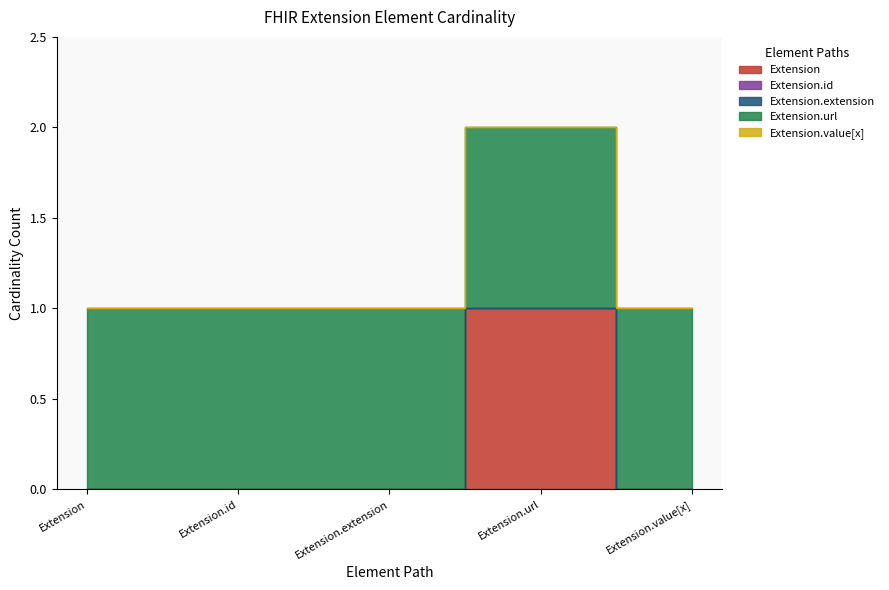

Reading left to right, transcribe all the data shown in this chart.

Extension: 0	0	0	1	0
Extension.id: 0	0	0	0	0
Extension.extension: 0	0	0	0	0
Extension.url: 1	1	1	1	1
Extension.value[x]: 0	0	0	0	0